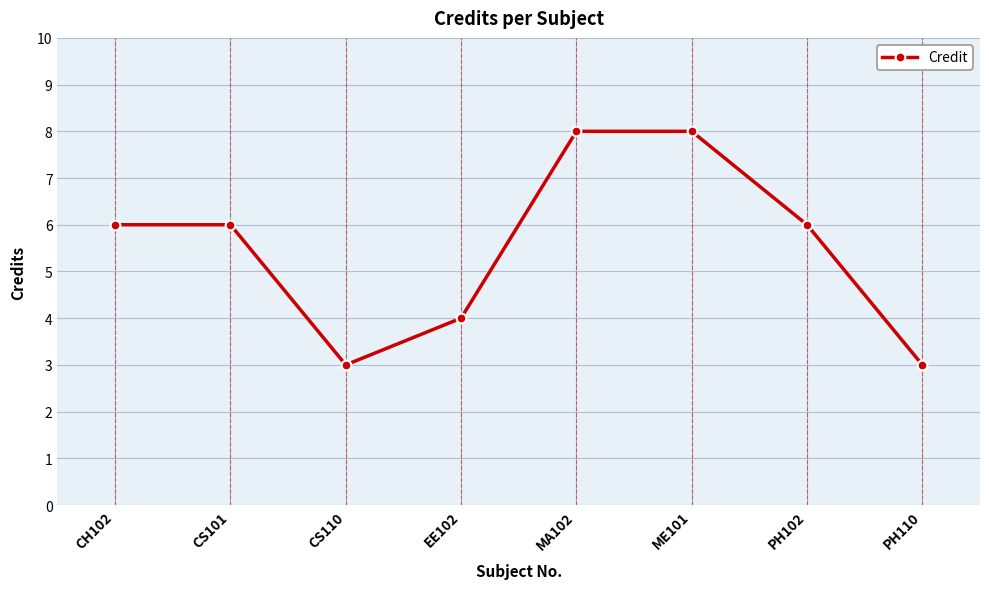

What is the ratio of the value at PH110 to the value at MA102?

0.4